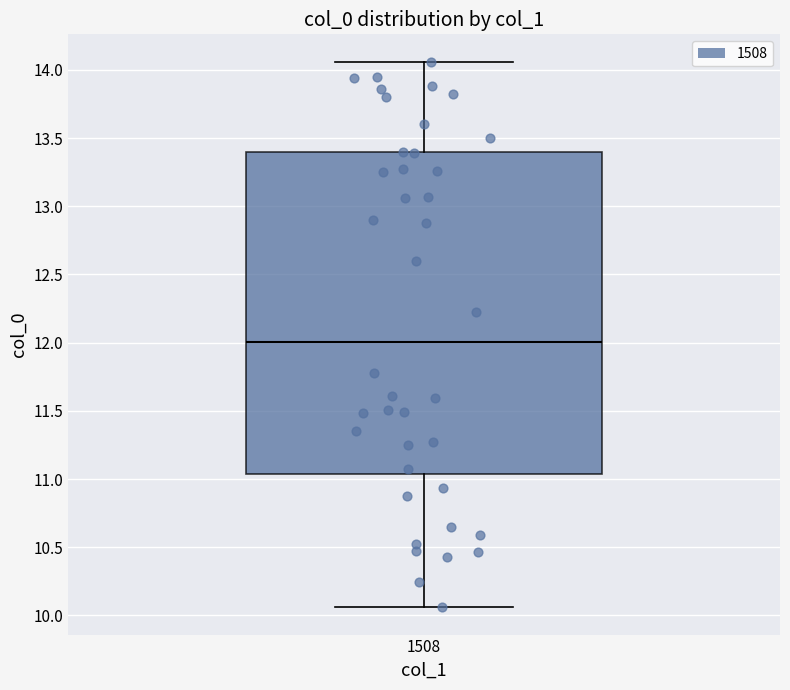

Where does the upper whisker of the box at x = 1508 end on the y-axis? The values are not printed on the chart, so give them approximately, as read against the axis.

14.05